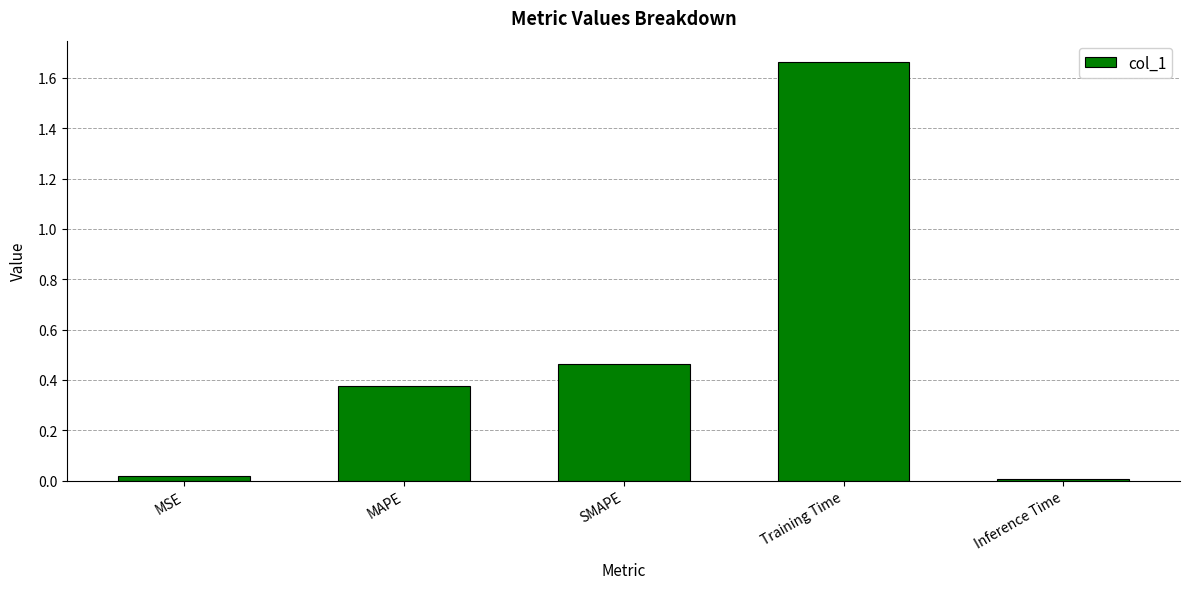

How many distinct data groups are displayed?

1